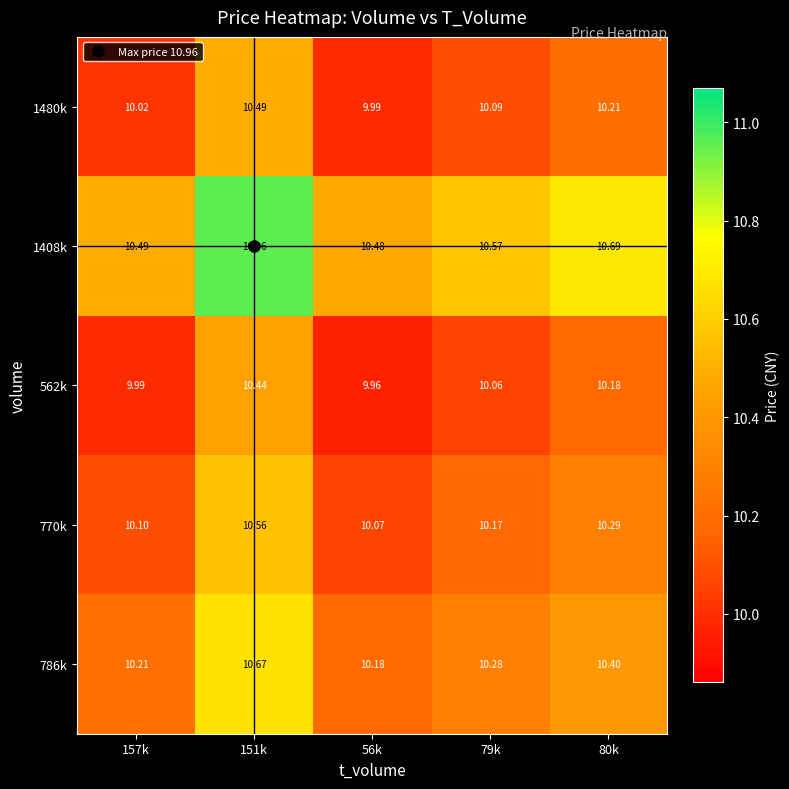

At 79k, list the series in order from largest to smallest.

1408k, 786k, 770k, 1480k, 562k